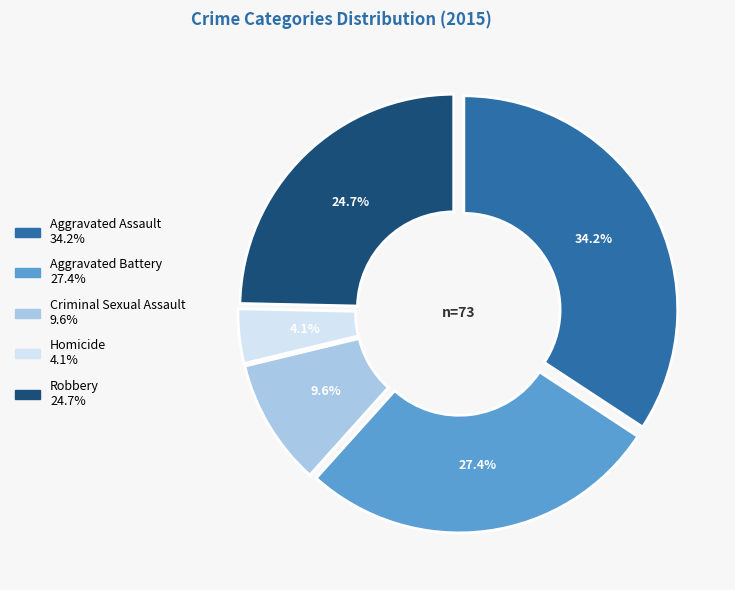

What percentage is NOT represented by Homicide?

95.9%